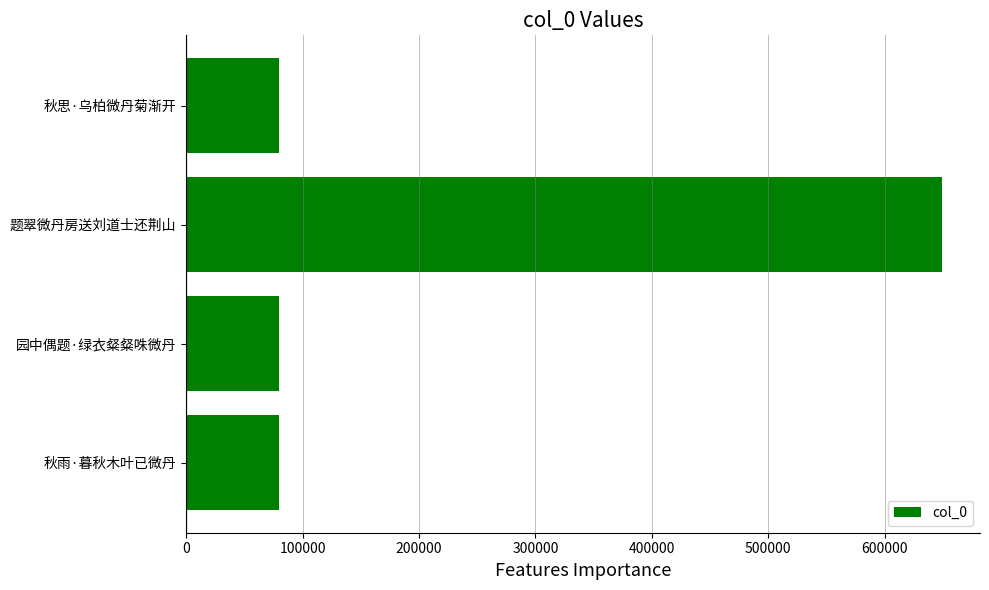

What is the greatest value displayed?

649464